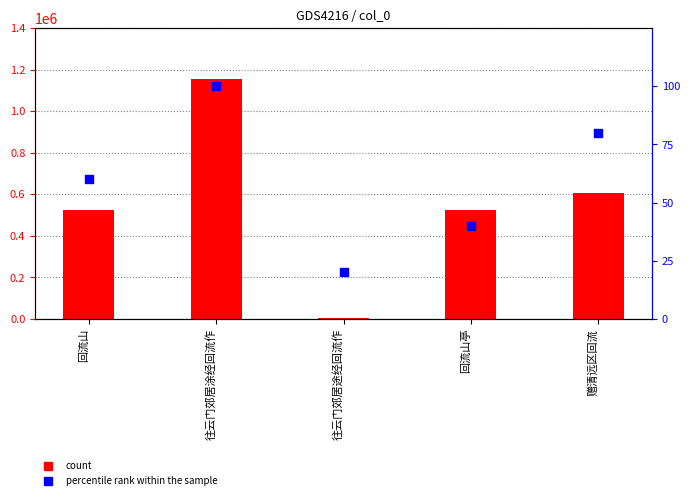

Which series contains the lowest Y value?

percentile rank within the sample